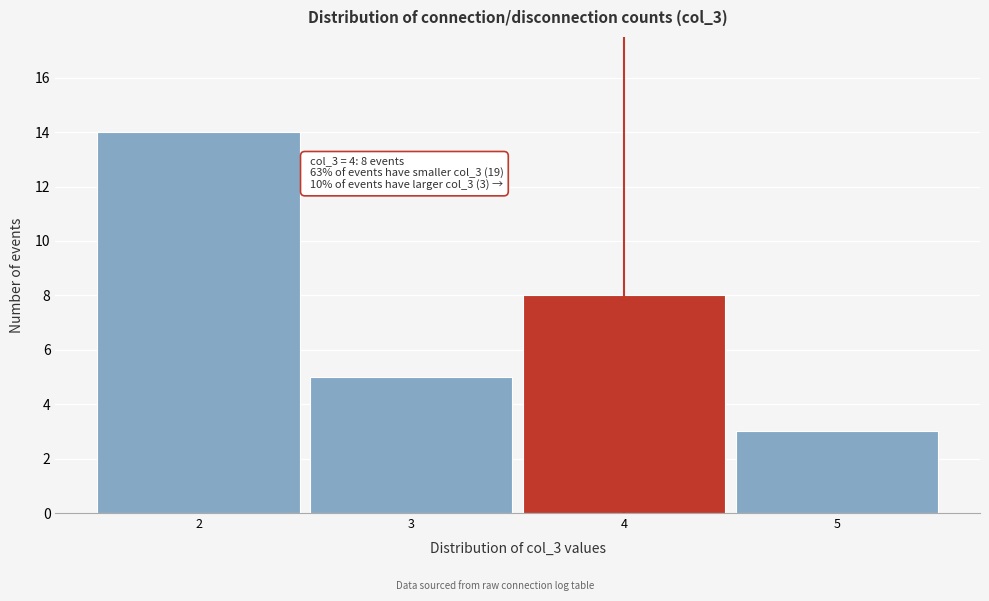

Which range on the x-axis has the tallest bar?

1.5 to 2.5